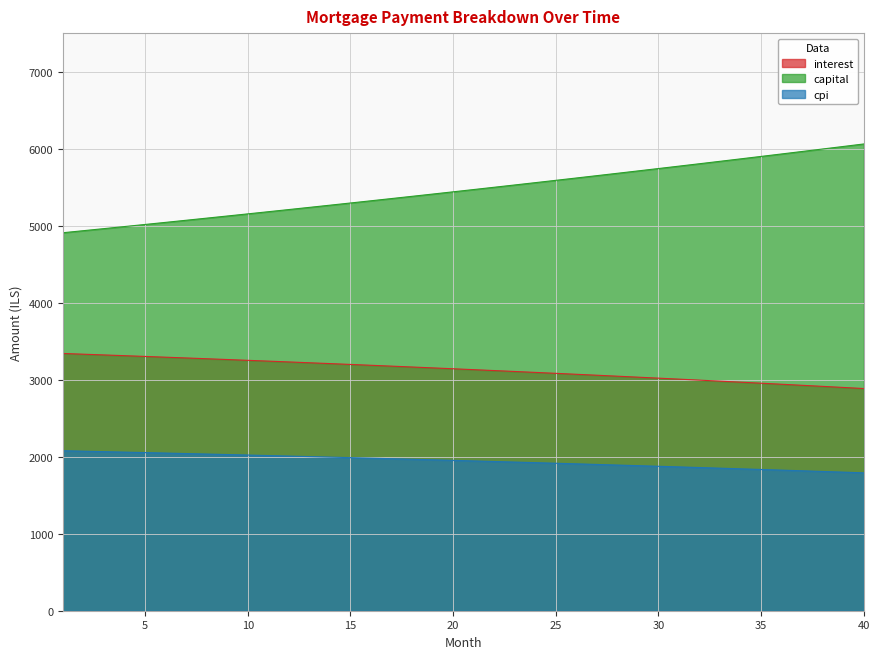

At how many categories does at least one series exceed 3304?

40